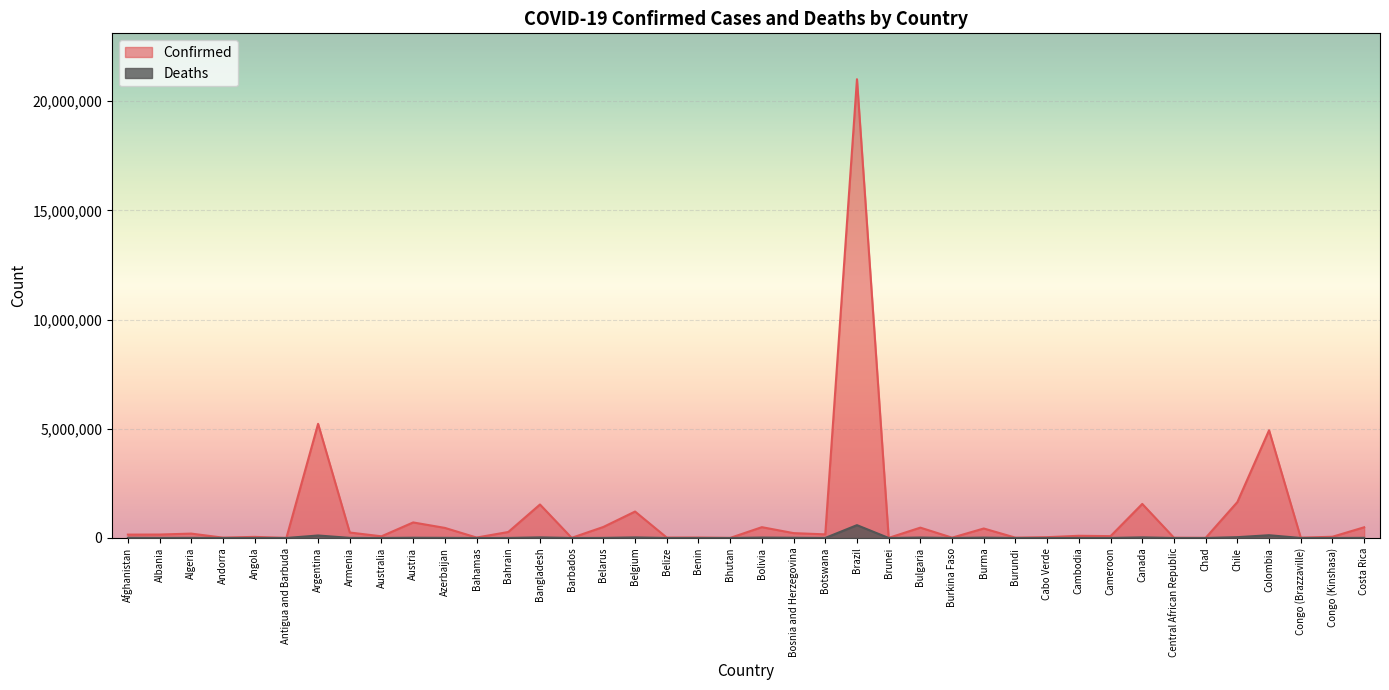

What are all the series names shown in the legend?

Confirmed, Deaths